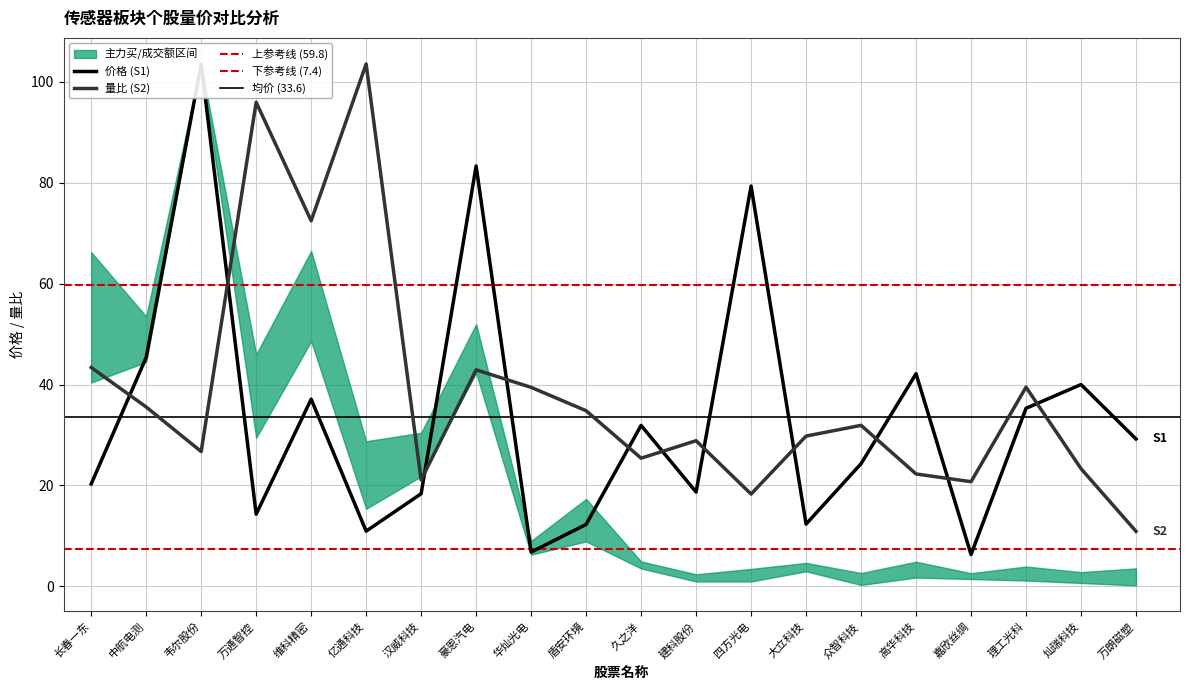

Which category has the highest value in the 量比 series?

亿通科技